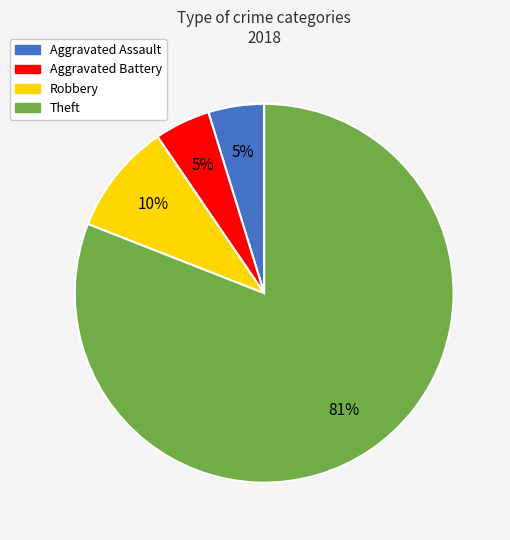

What is the majority slice?

Theft